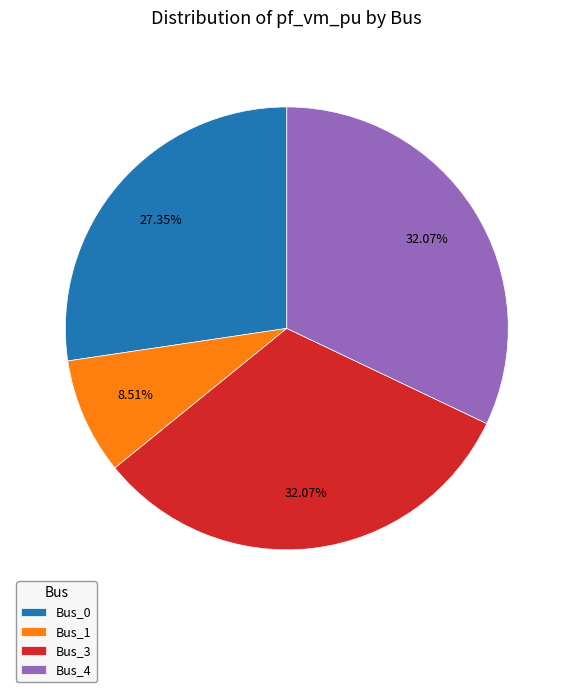

Do Bus_1 and Bus_0 together represent more than half of the pie?

No